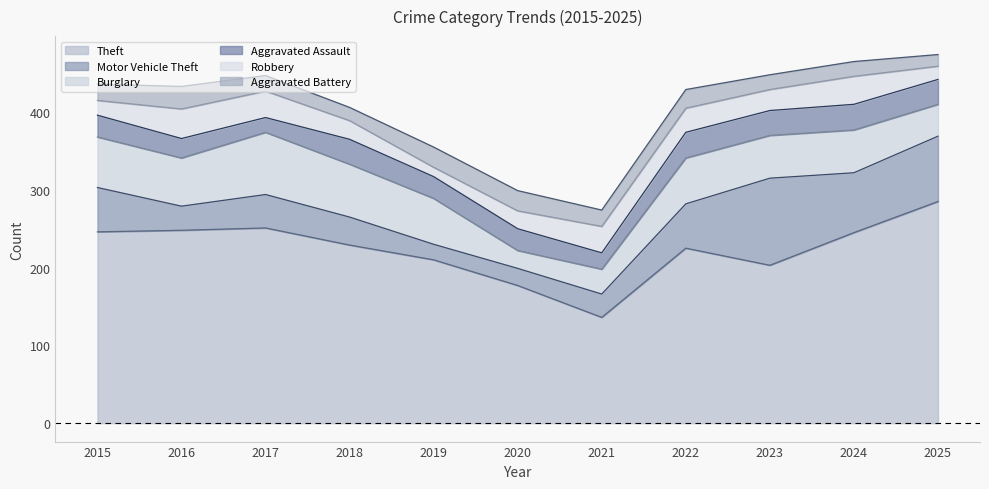

Which series ends up on top after the final intersection of Robbery and Aggravated Battery?

Robbery